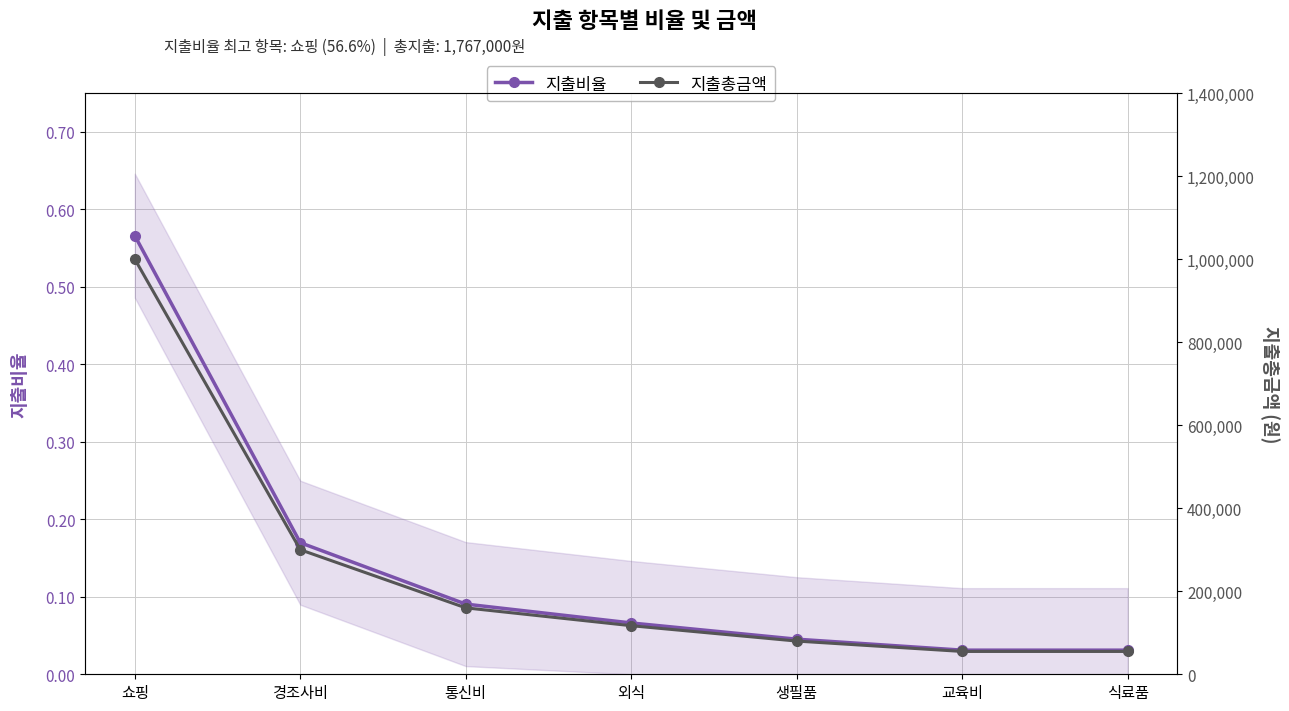

True or false: 지출총금액 and 지출비율 intersect in this chart.

False